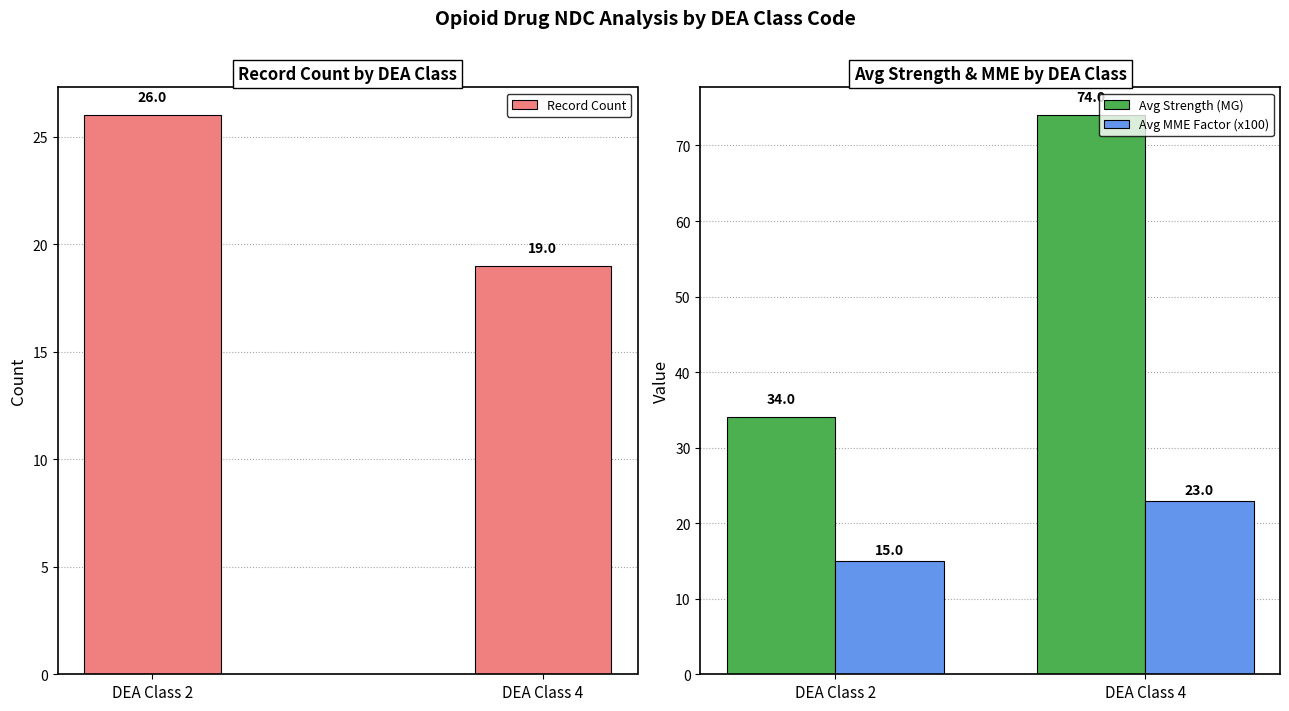

List the series in order of their peak value, lowest first.

Avg MME Factor (x100), Record Count, Avg Strength (MG)